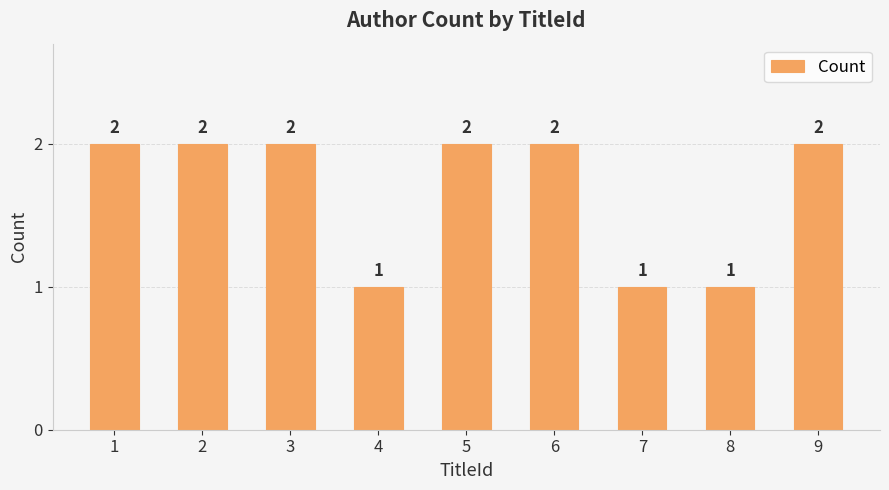

What is the value of the 4th bar from the left?

1